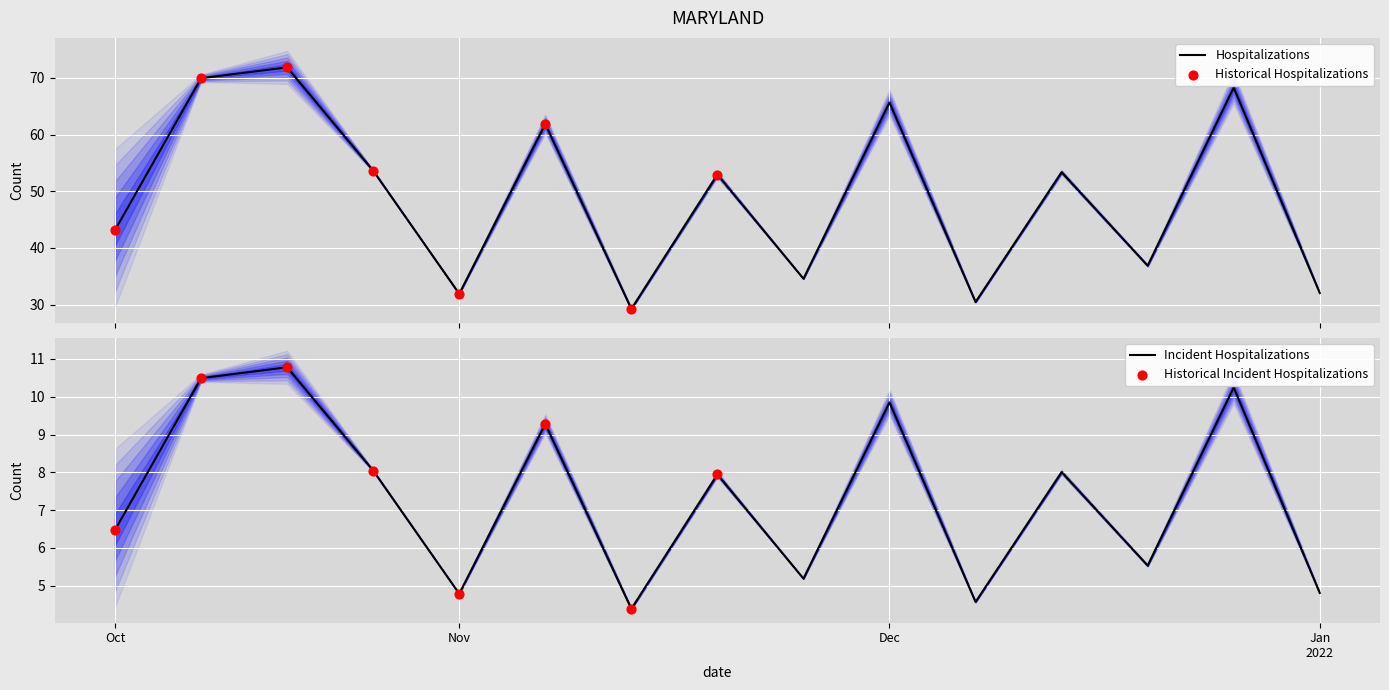

True or false: Incident Hospitalizations has a value of 4.0 at Oct.

False